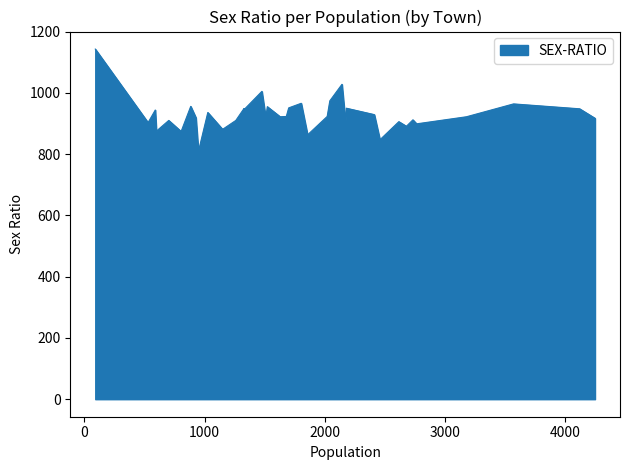

Which has a higher value, 804 or 1327?

1327